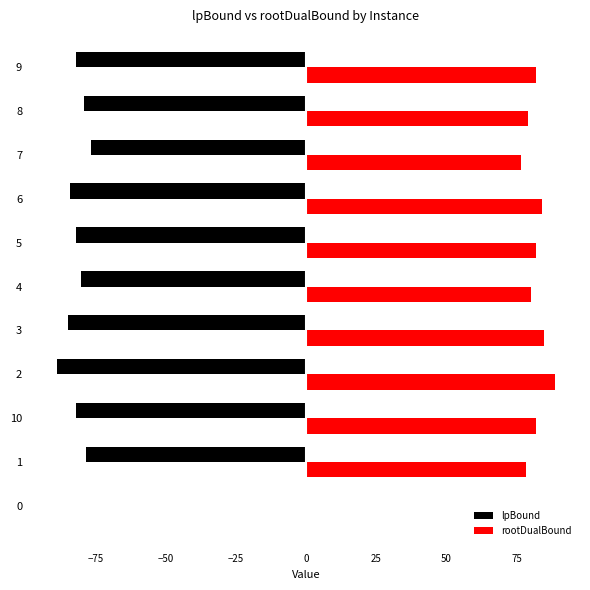

What is the greatest value displayed?

88.7